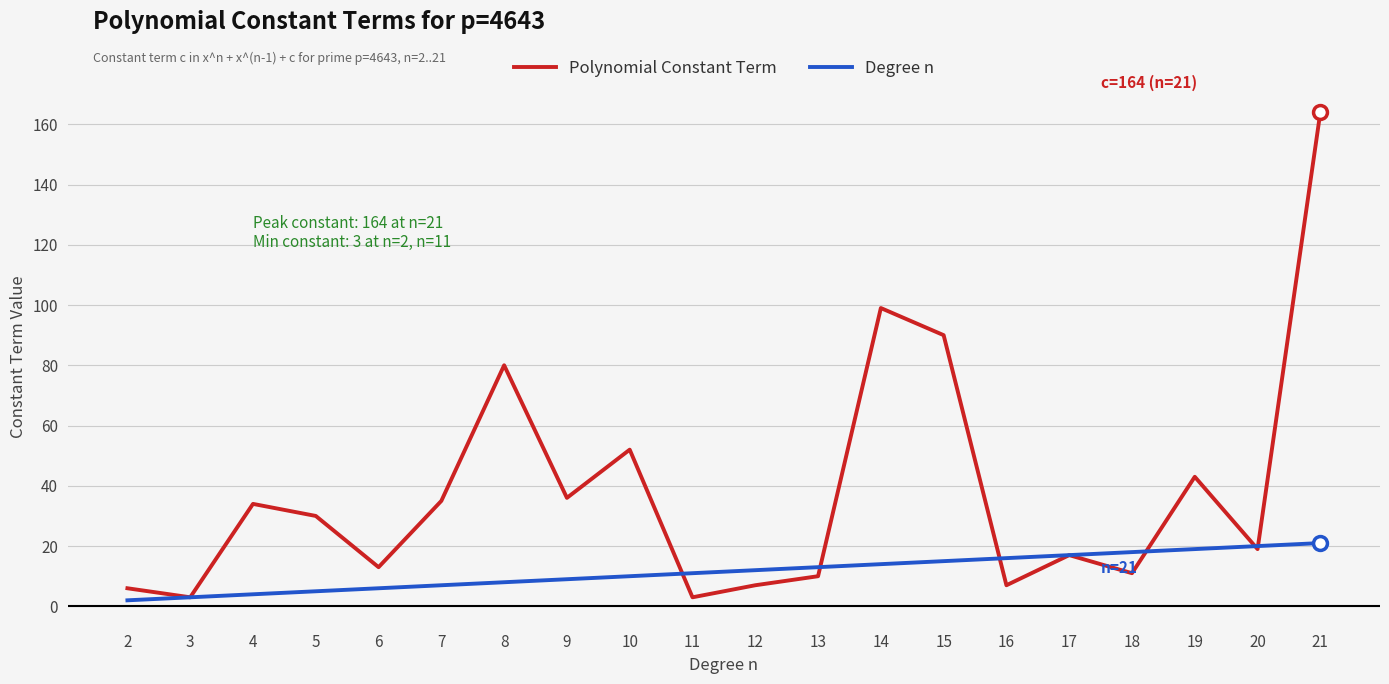

What are all the series names shown in the legend?

Polynomial Constant Term, Degree n